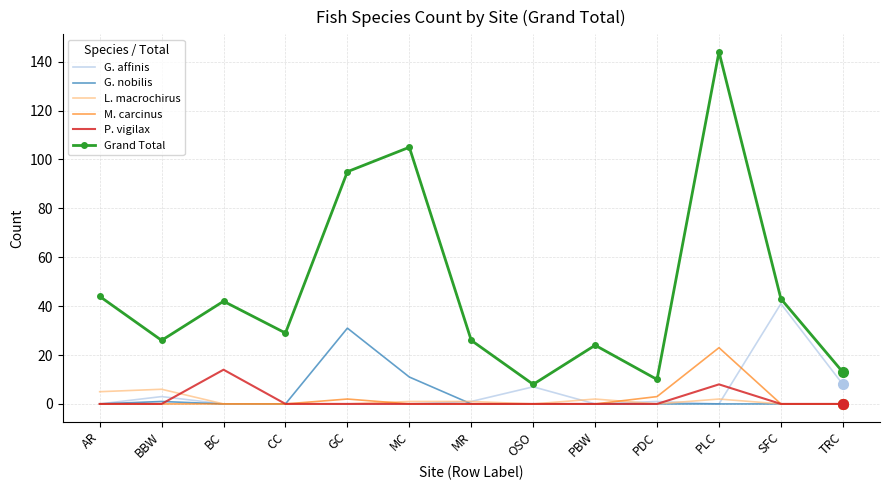

True or false: Grand Total and P. vigilax intersect in this chart.

False